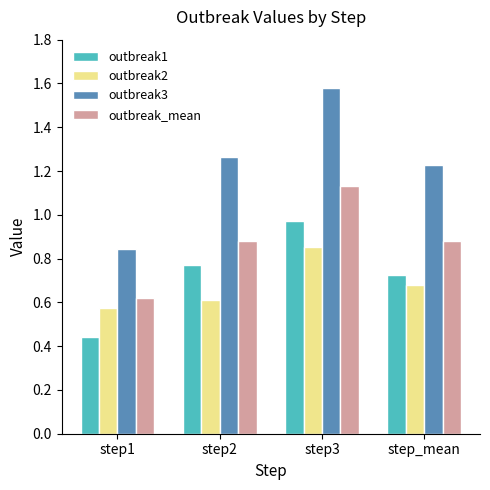

Which series has the largest range (max minus min)?

outbreak3